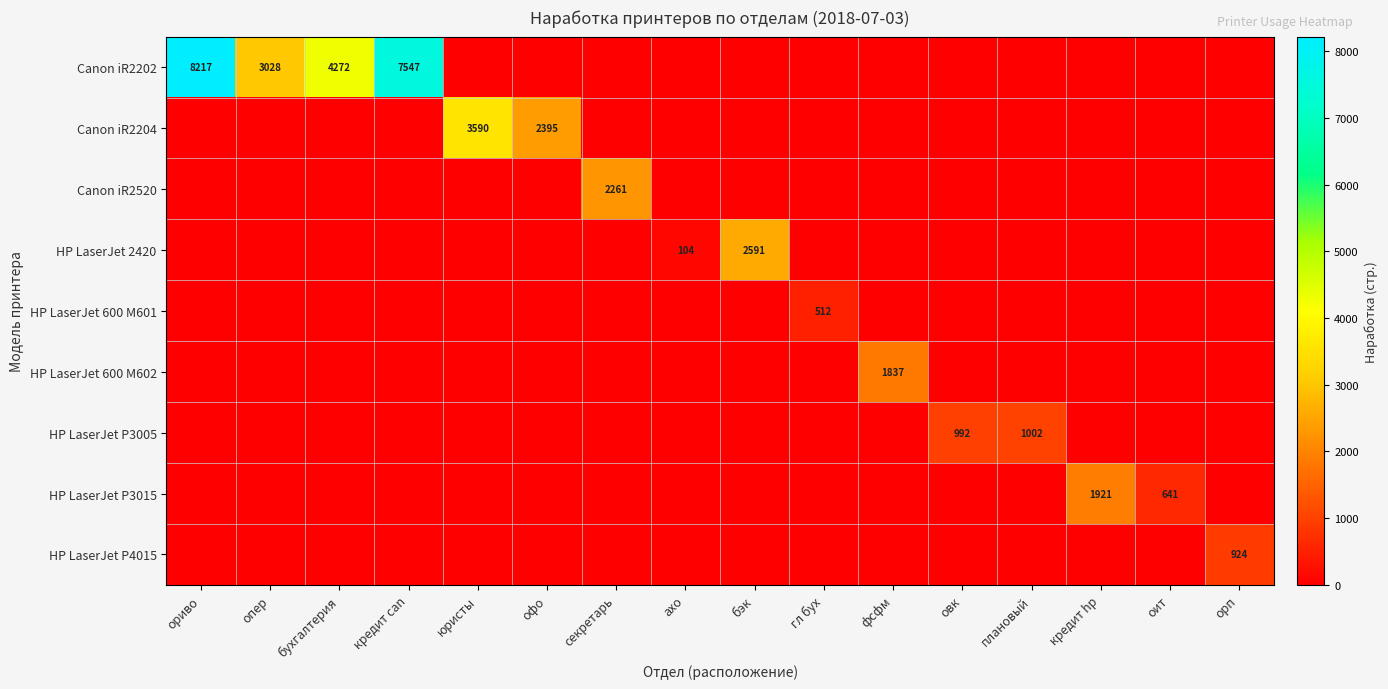

Is it true that Canon iR2202 equals 7629 at бухгалтерия?

False